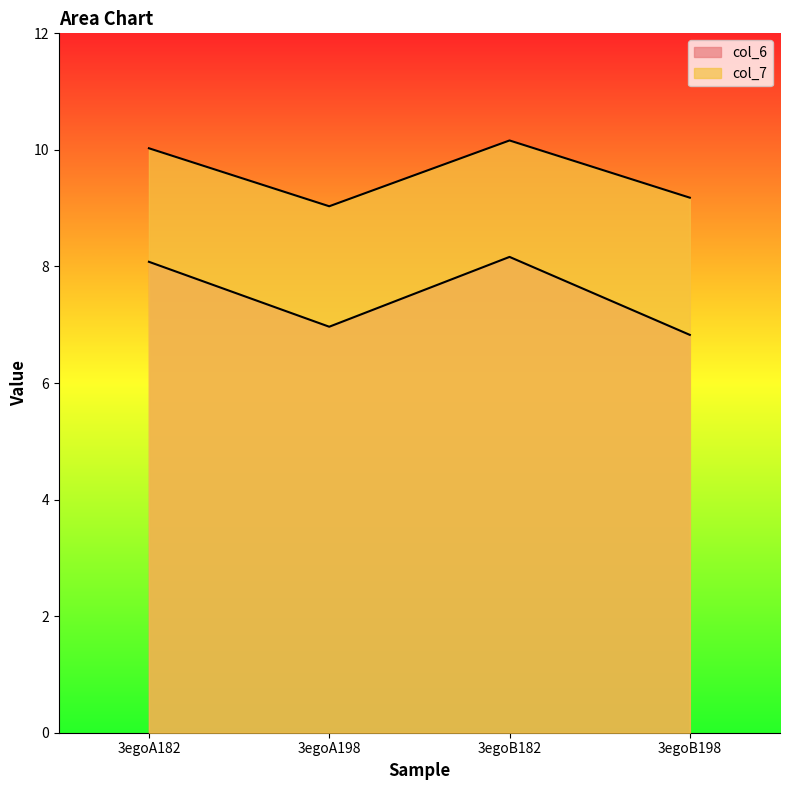

Reading left to right, what are all the values shown in this chart?

col_6: 8.1	7.0	8.2	6.8
col_7: 10.0	9.0	10.2	9.2